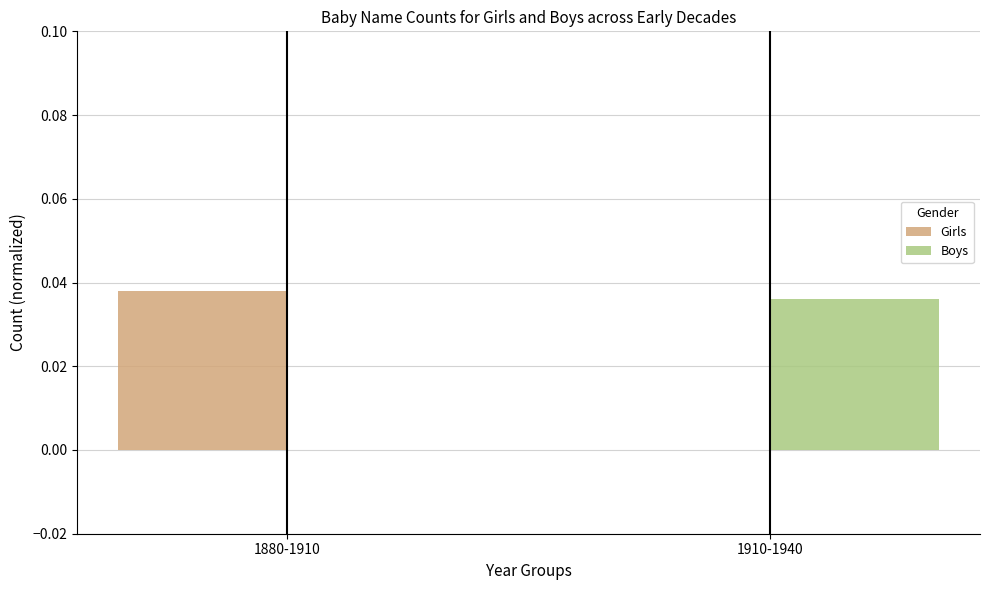

True or false: Girls has a value of 0.1 at 1880-1910.

False